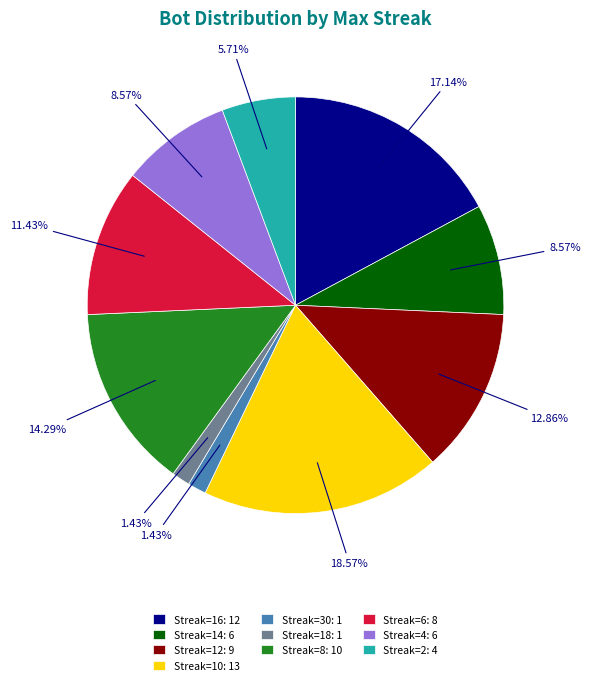

Is the sum of Streak=4: 6 and Streak=10: 13 greater than half?

No